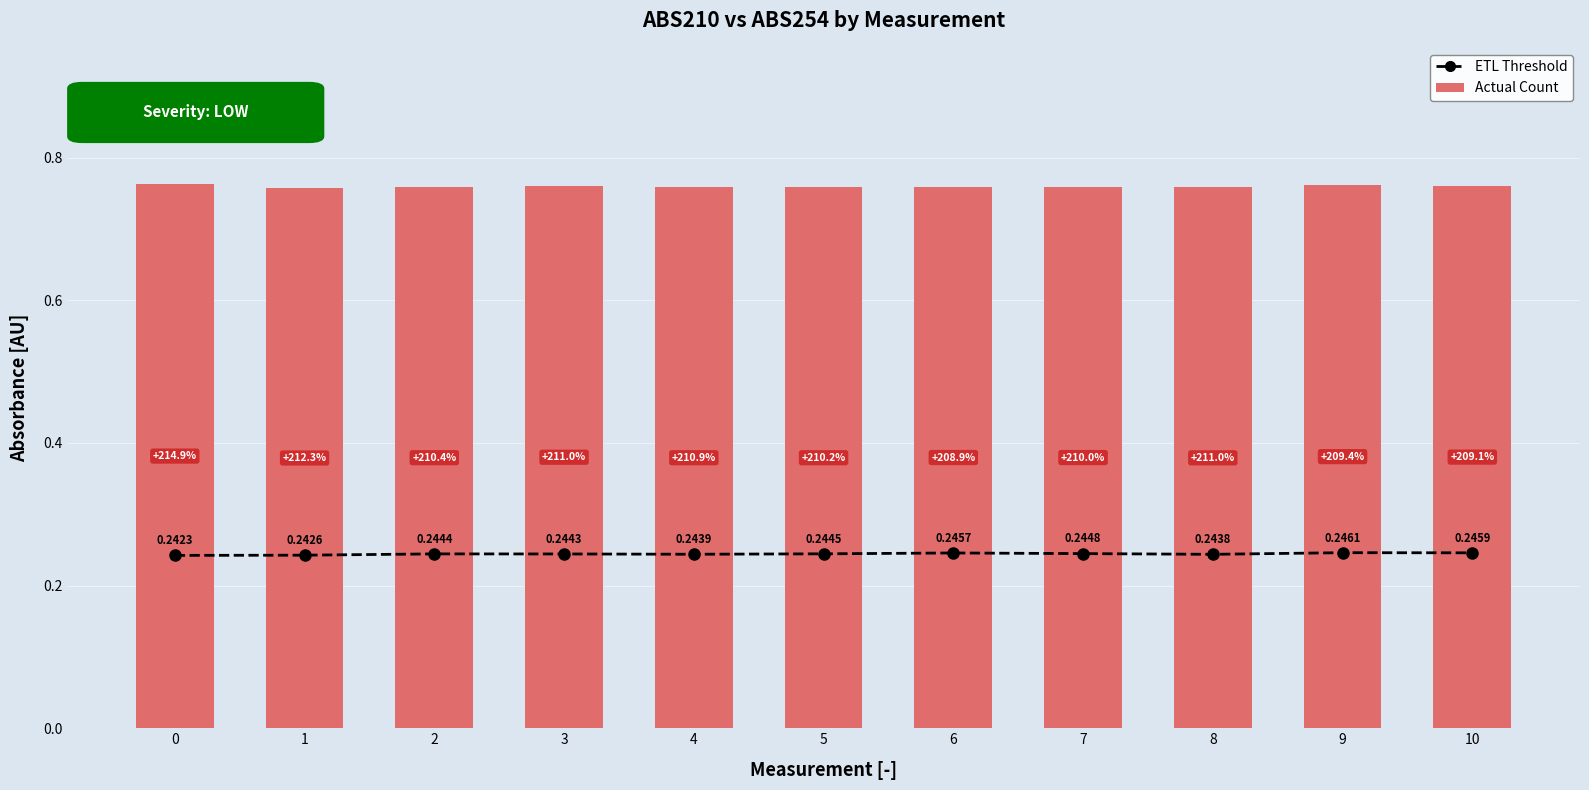

Which series has the widest spread of values?

Actual Count